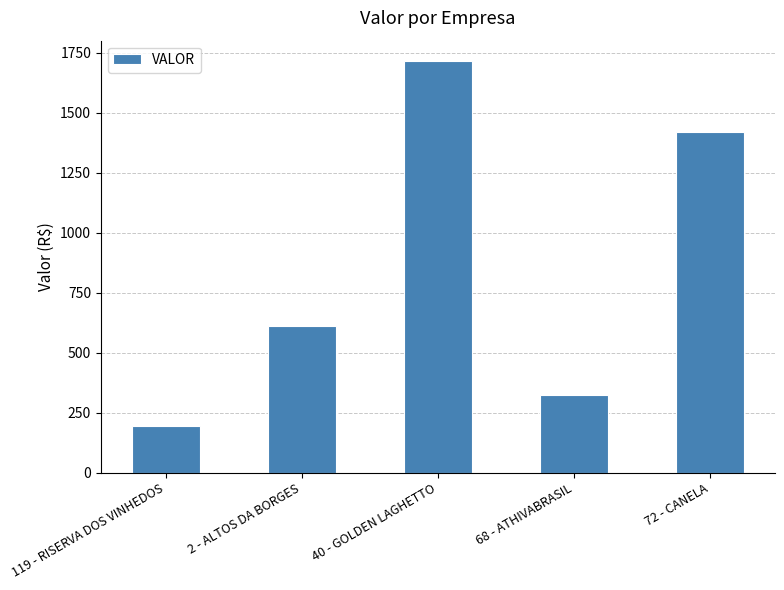

Is it true that the value at 119 - RISERVA DOS VINHEDOS is 195.4?

True